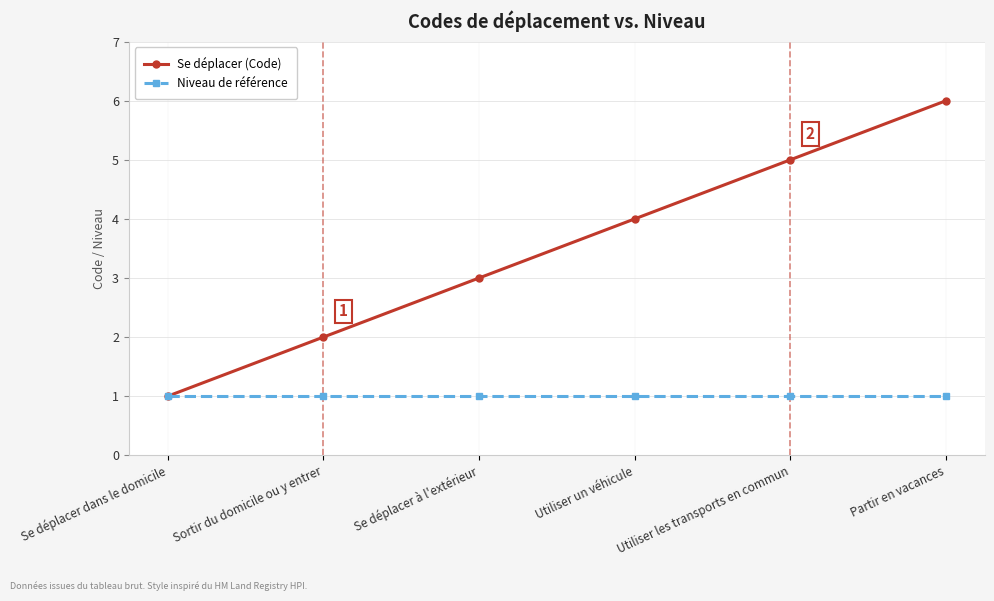

How many data points in Se déplacer (Code) are less than 4?

3